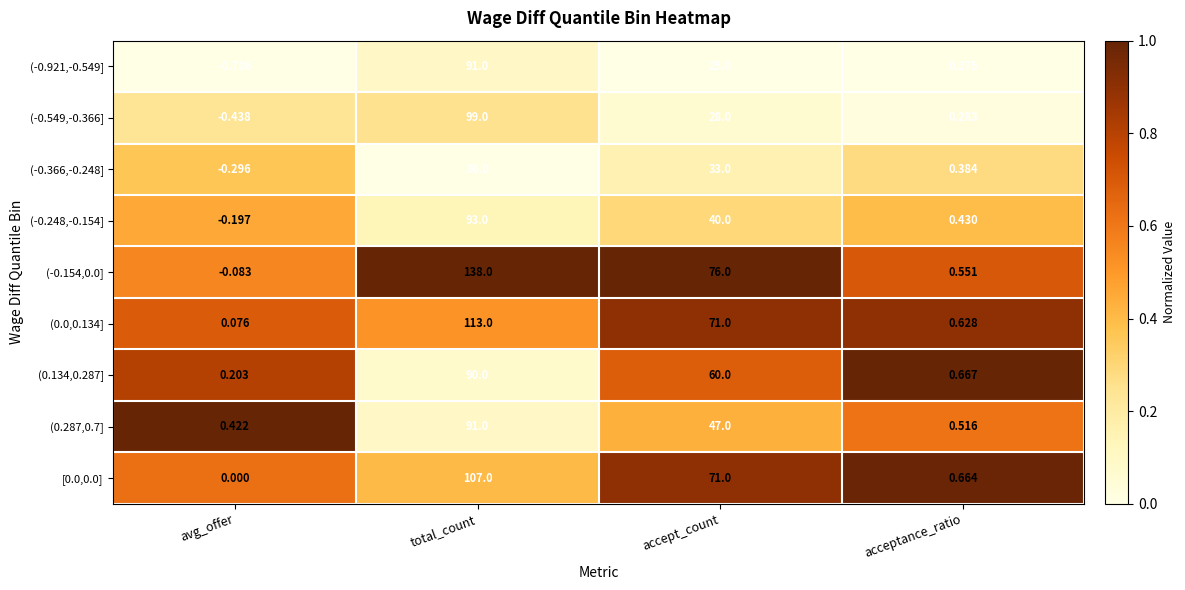

At which category is the sum across all series the highest?

total_count